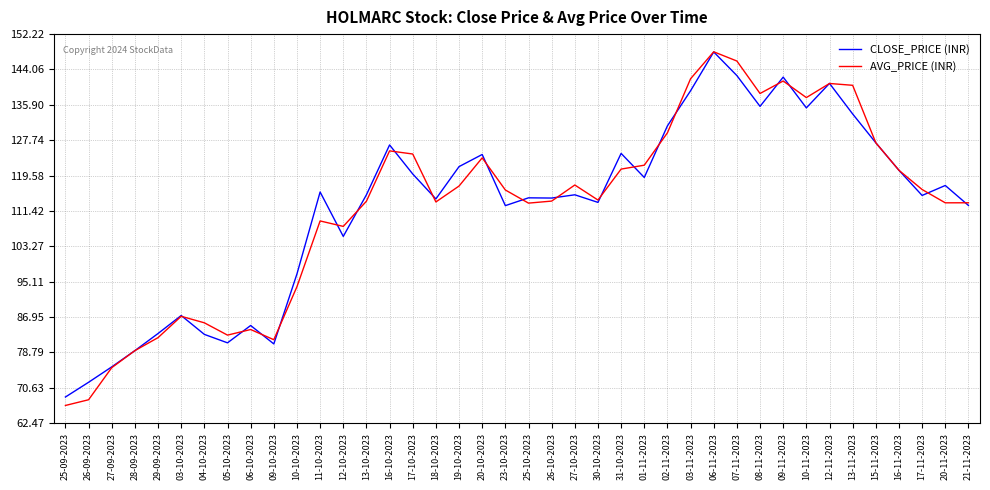

What is the spread (max minus min) of values at 20-11-2023?

4.0